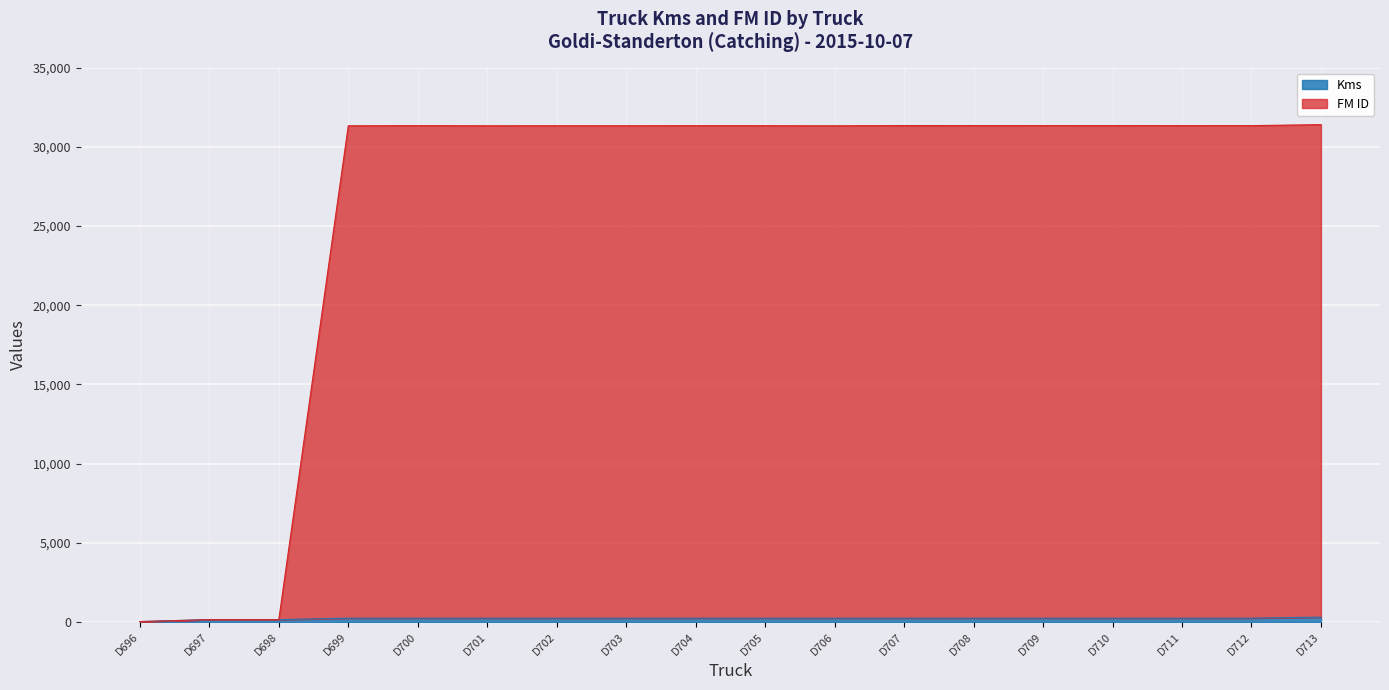

Is it true that FM ID equals 31332 at D700?

True